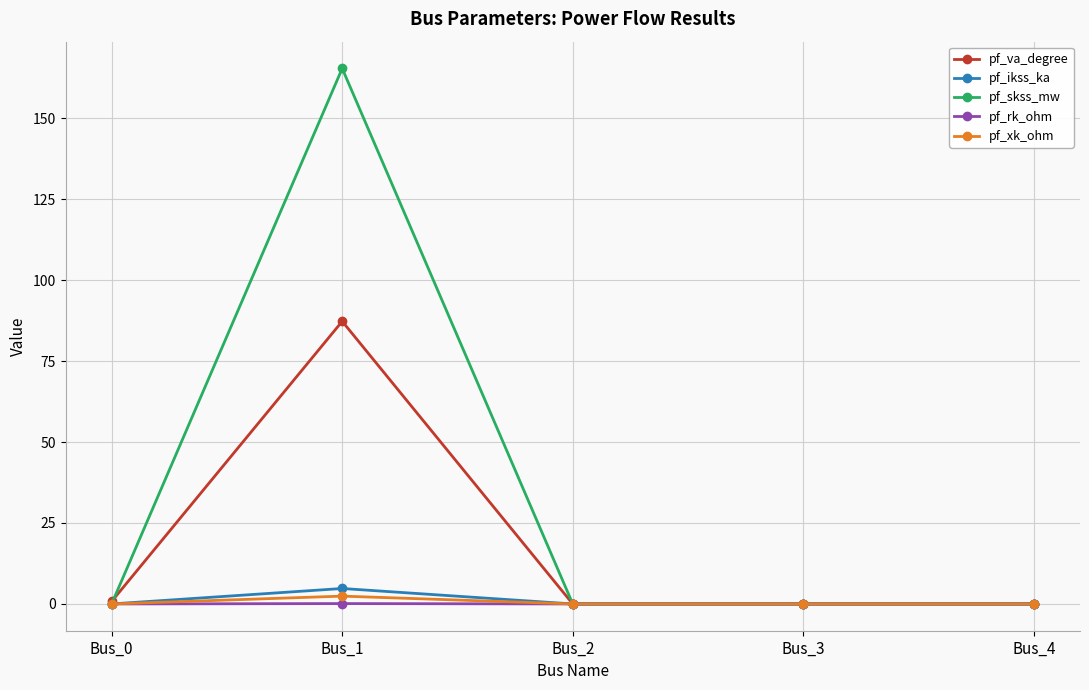

At which category does the chart reach its peak across all series?

Bus_1